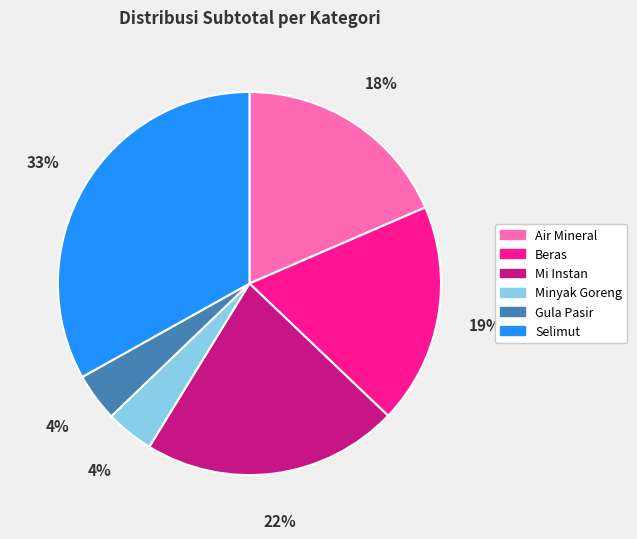

Which has a higher value, Air Mineral or Gula Pasir?

Air Mineral